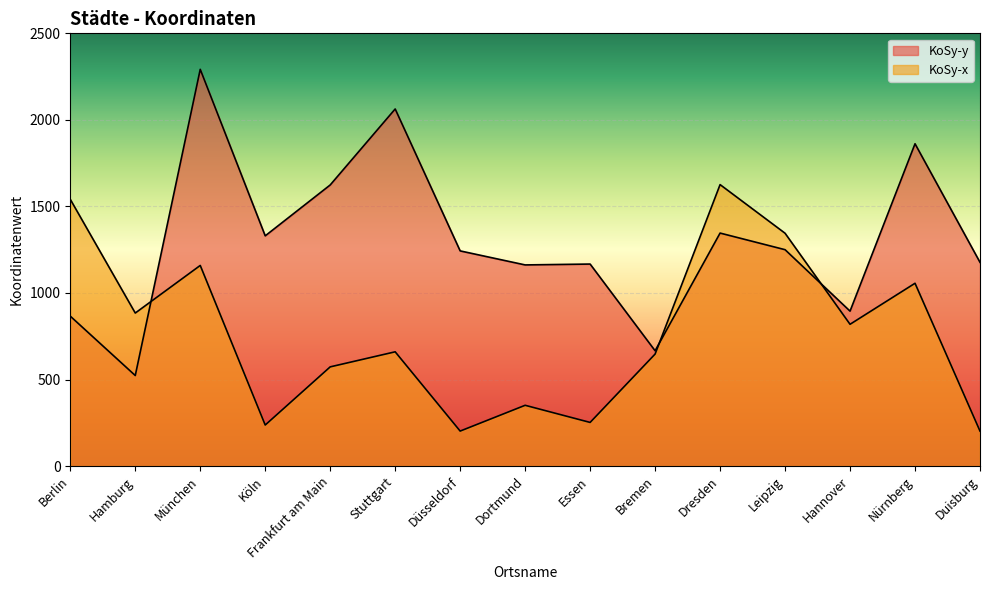

Between Köln and Stuttgart, which series saw the biggest shift?

KoSy-y